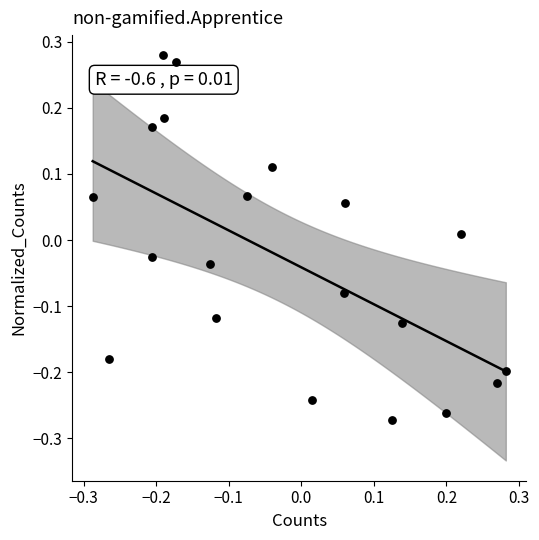

What is the range of X values (max minus min)?

0.6